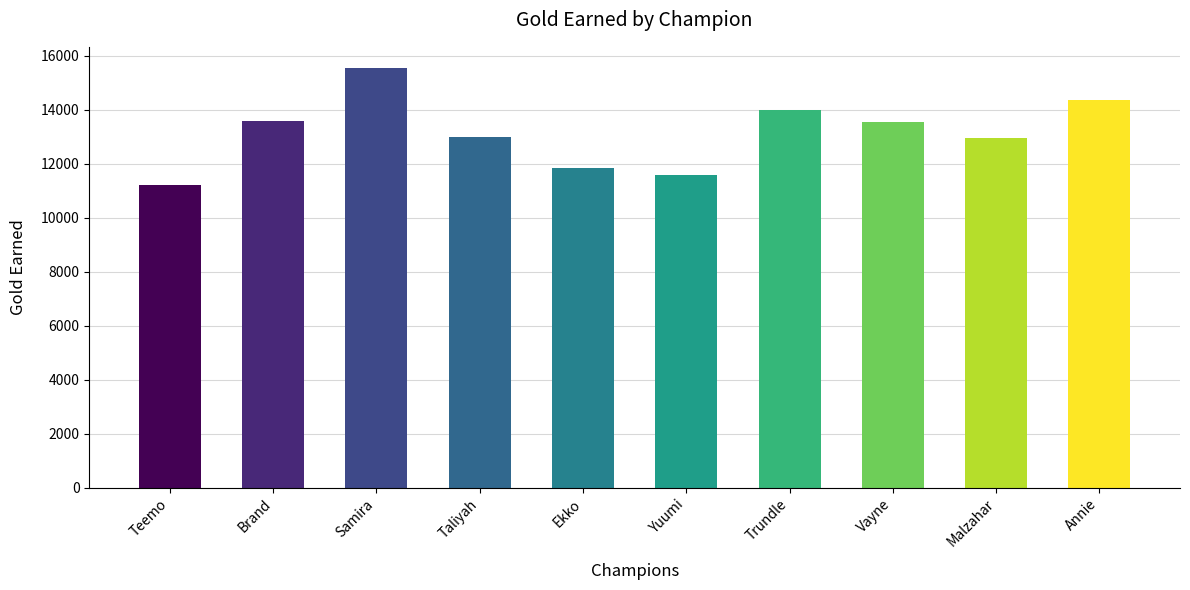

How many values are below 13560?

5